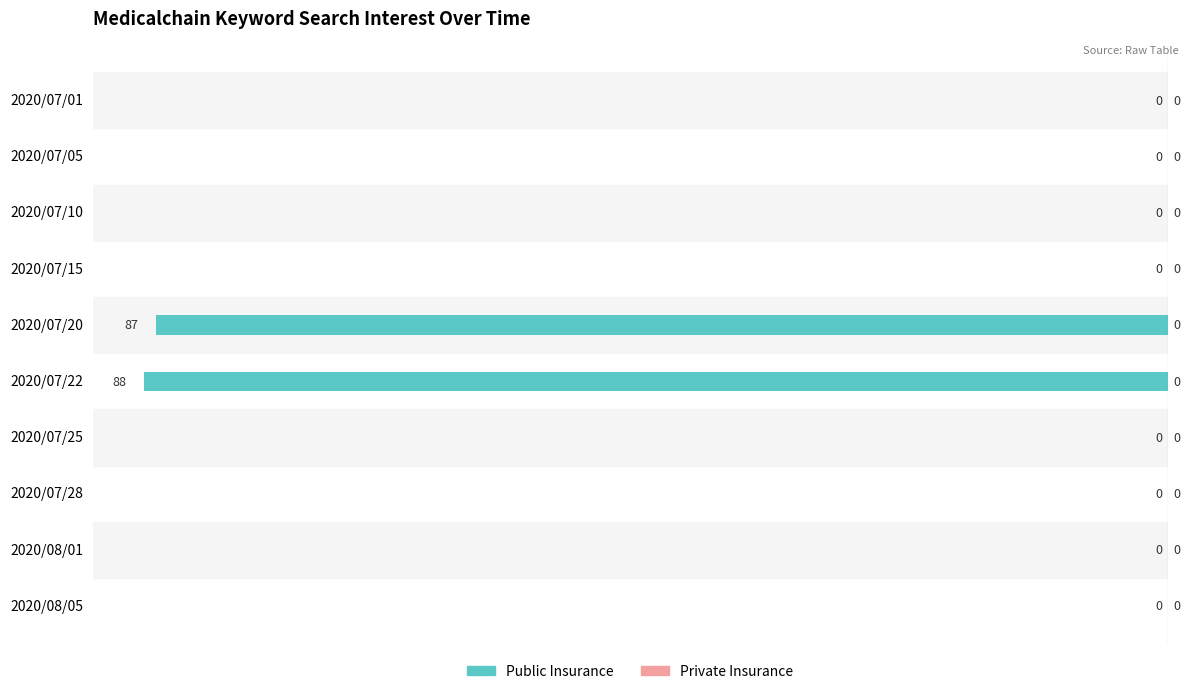

True or false: the data shows -88 at 2020/07/22.

True